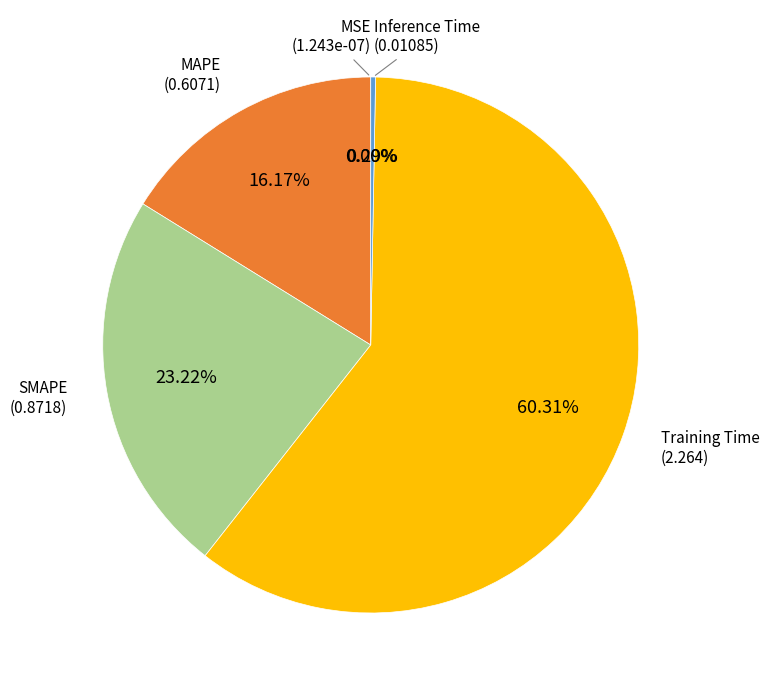

Does any single category account for the majority?

Yes